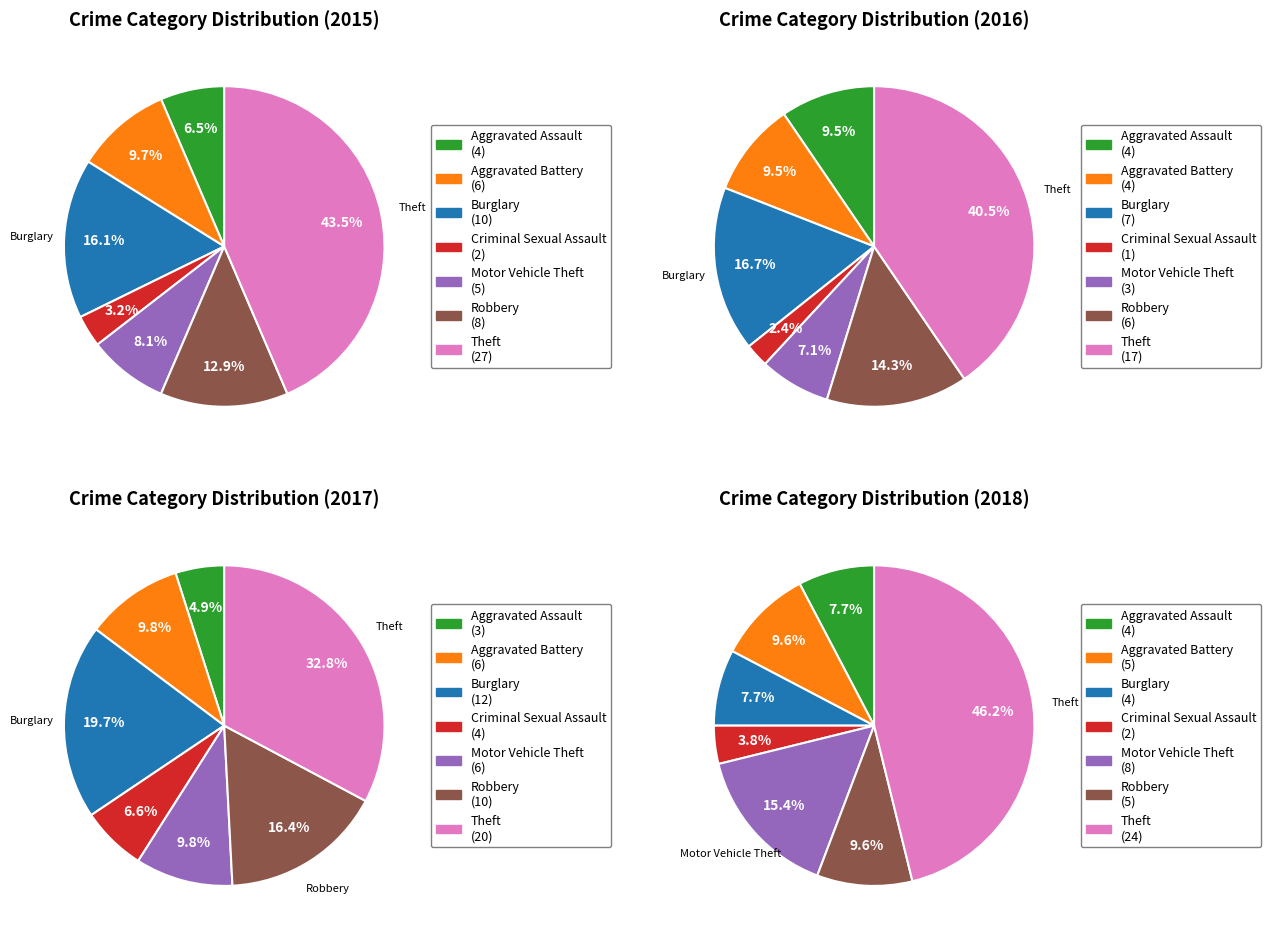

What percentage is the Motor Vehicle Theft slice, to the nearest percent?

8%